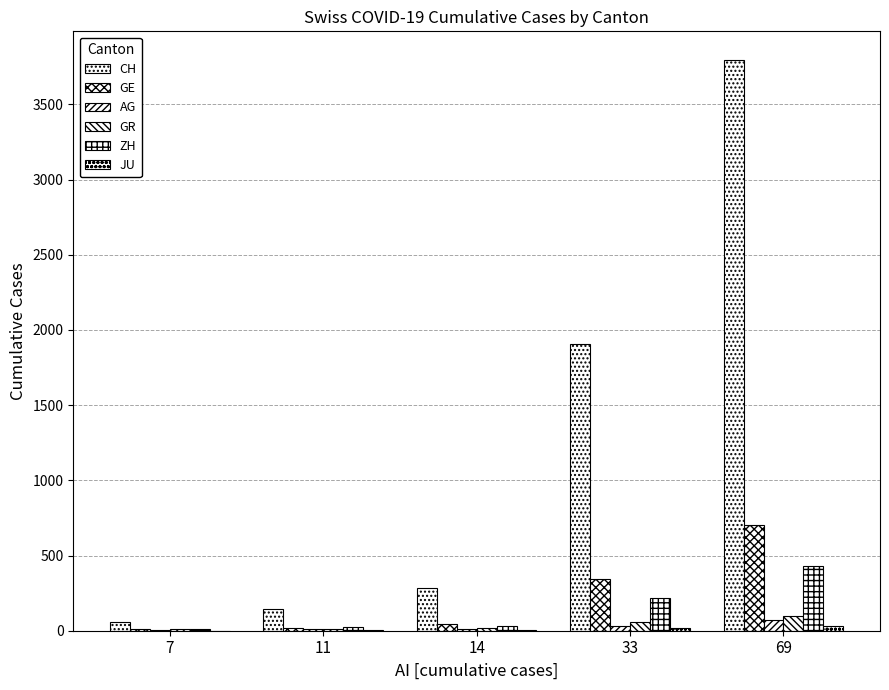

What is the difference between the GR values at 11 and 33?

42